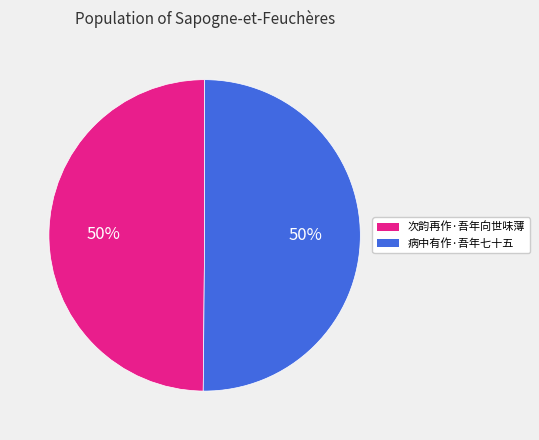

How many slices are in this pie chart?

2